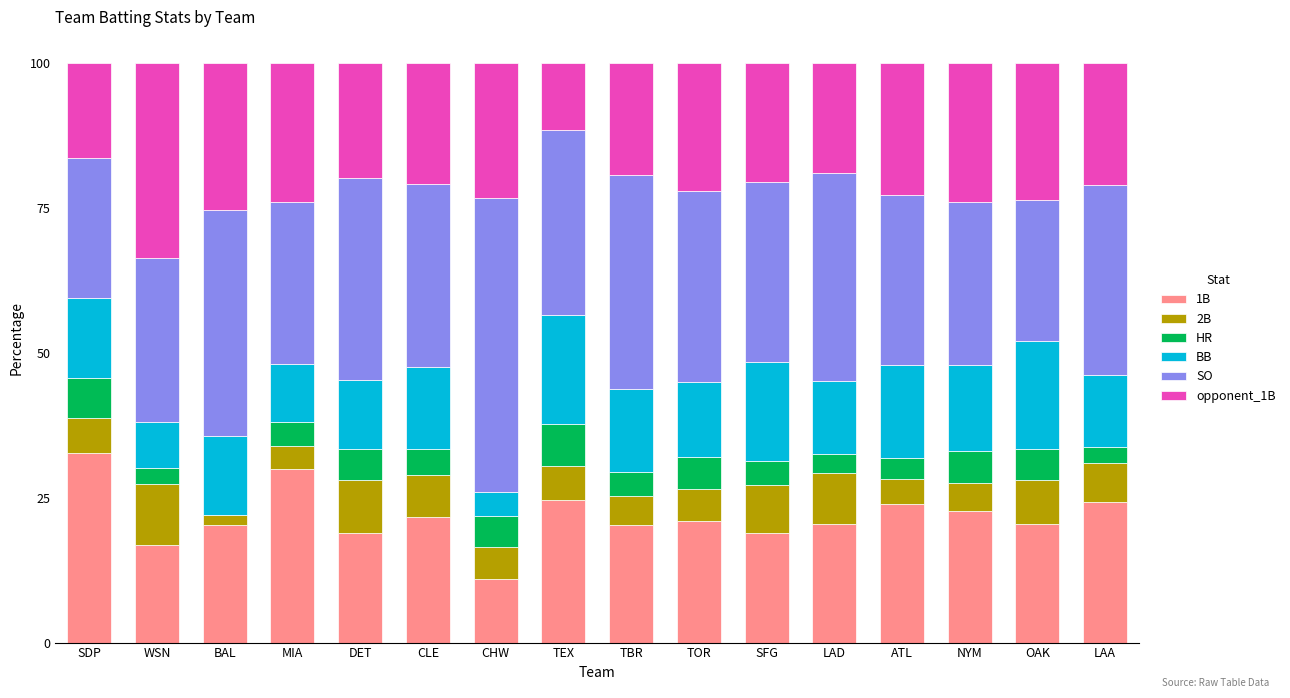

Does the chart contain stacked bars?

Yes